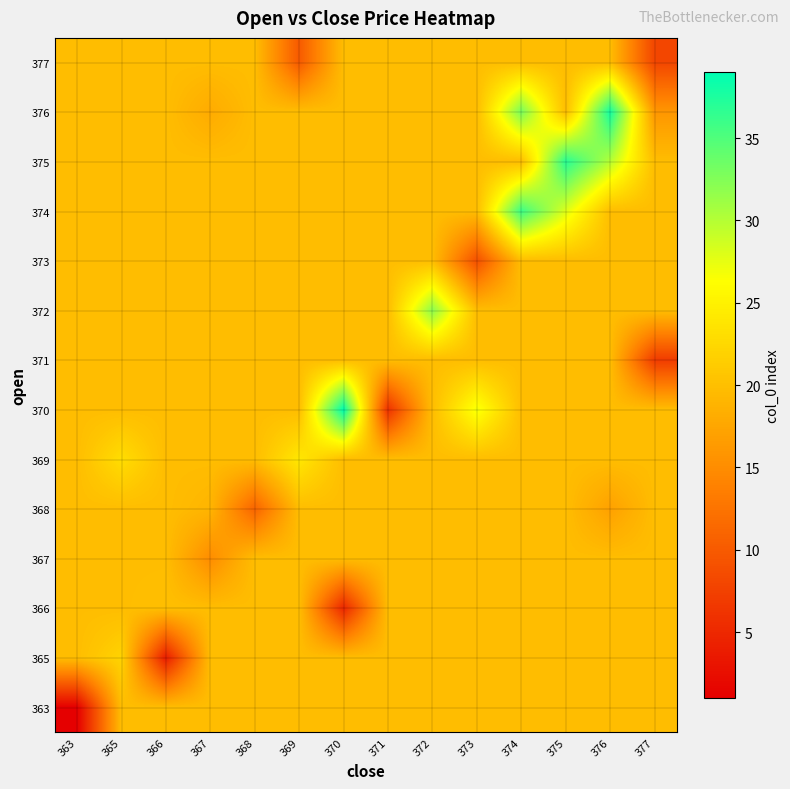

What is the total value across all series at 363?

258.6